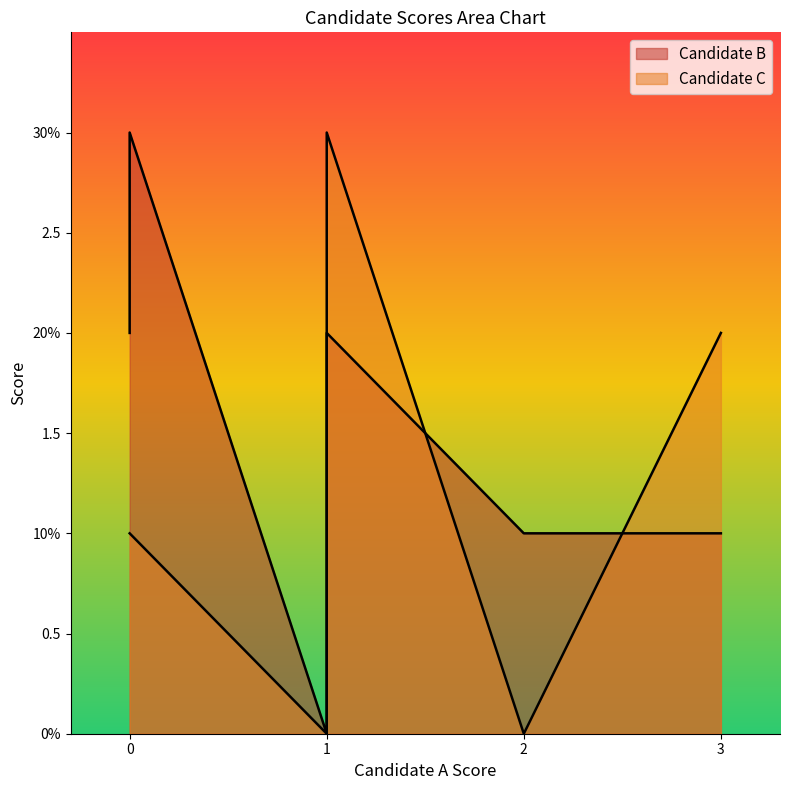

True or false: Candidate C has a value of 1 at 1.

False